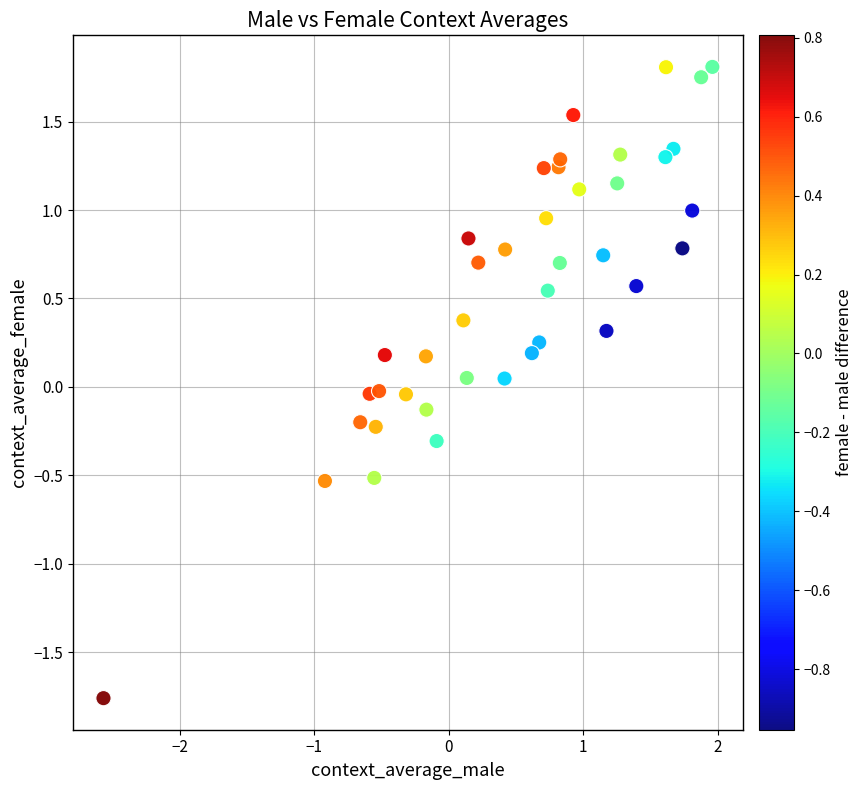

What is the range of X values (max minus min)?

4.5